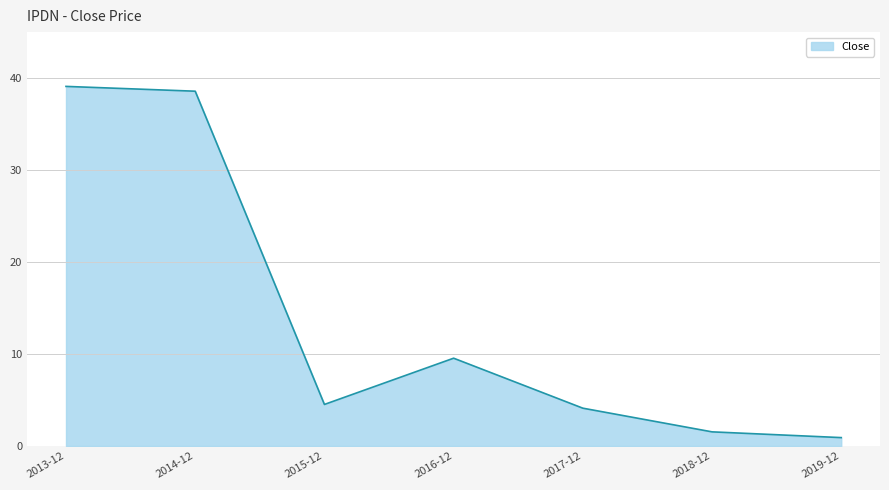

What position from the left is 2017-12?

5